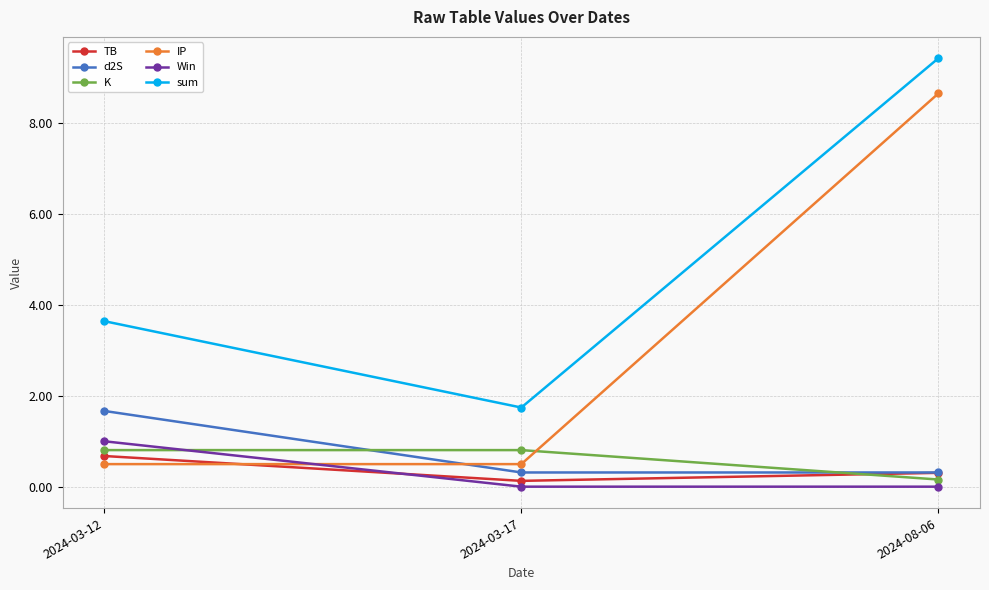

Reading left to right, extract all data points from this chart.

TB: 2024-03-12=0.7	2024-03-17=0.1	2024-08-06=0.3
d2S: 2024-03-12=1.7	2024-03-17=0.3	2024-08-06=0.3
K: 2024-03-12=0.8	2024-03-17=0.8	2024-08-06=0.2
IP: 2024-03-12=0.5	2024-03-17=0.5	2024-08-06=8.7
Win: 2024-03-12=1.0	2024-03-17=0.0	2024-08-06=0.0
sum: 2024-03-12=3.6	2024-03-17=1.7	2024-08-06=9.4